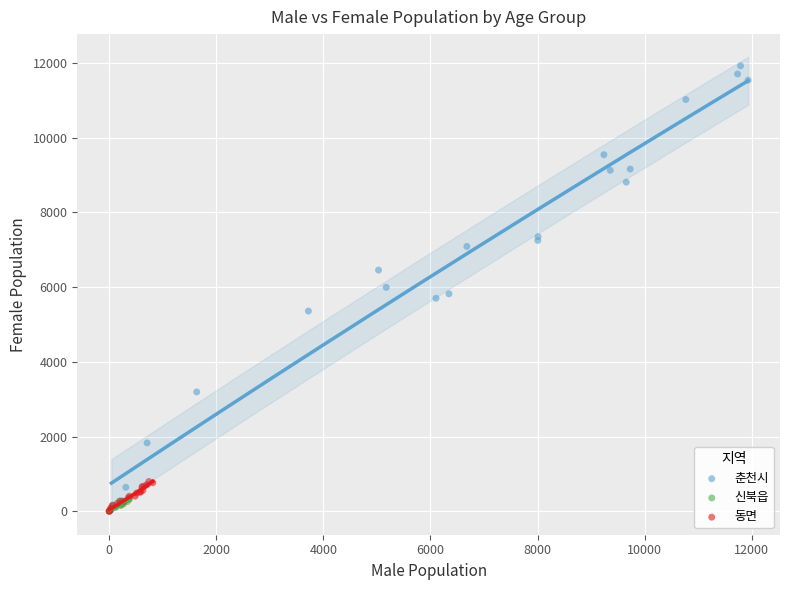

Which series has the largest Y range (max minus min)?

춘천시